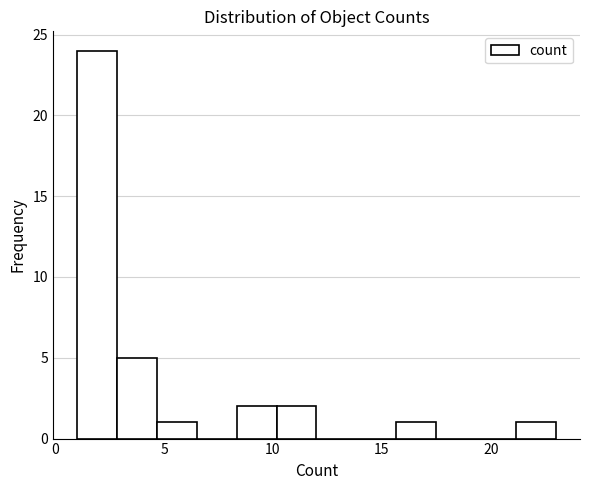

Around what value on the x-axis is the tallest bar? Give the approximate position of its centre, as read against the axis.

2.0